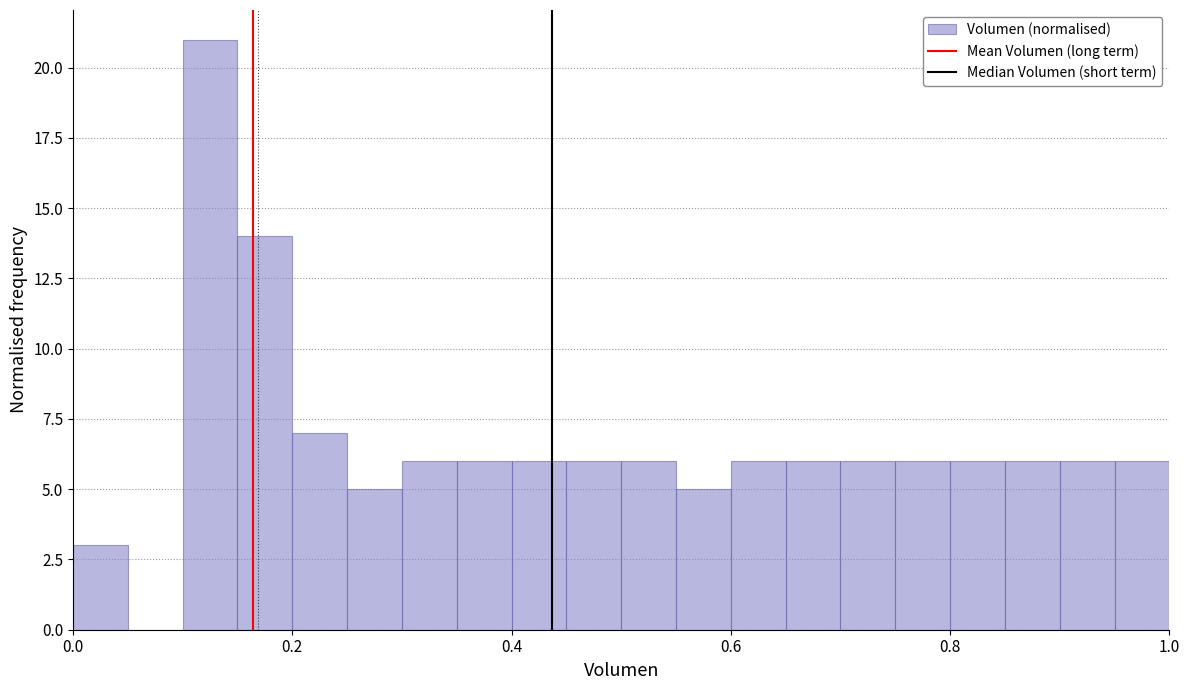

Around what value on the x-axis is the tallest bar? Give the approximate position of its centre, as read against the axis.

0.12